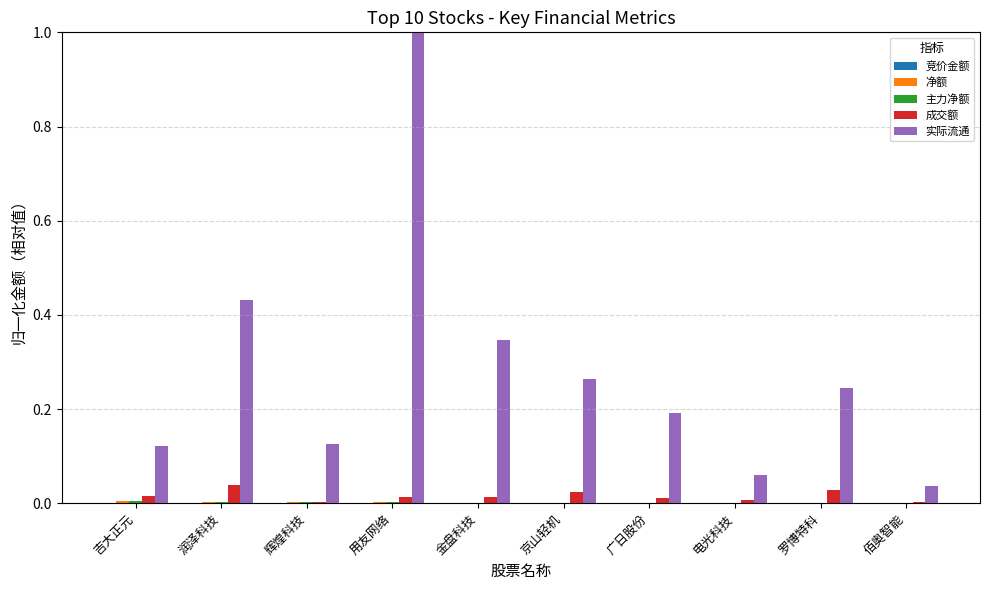

The 成交额 series shows 0.0 at 罗博特科. True or false?

True